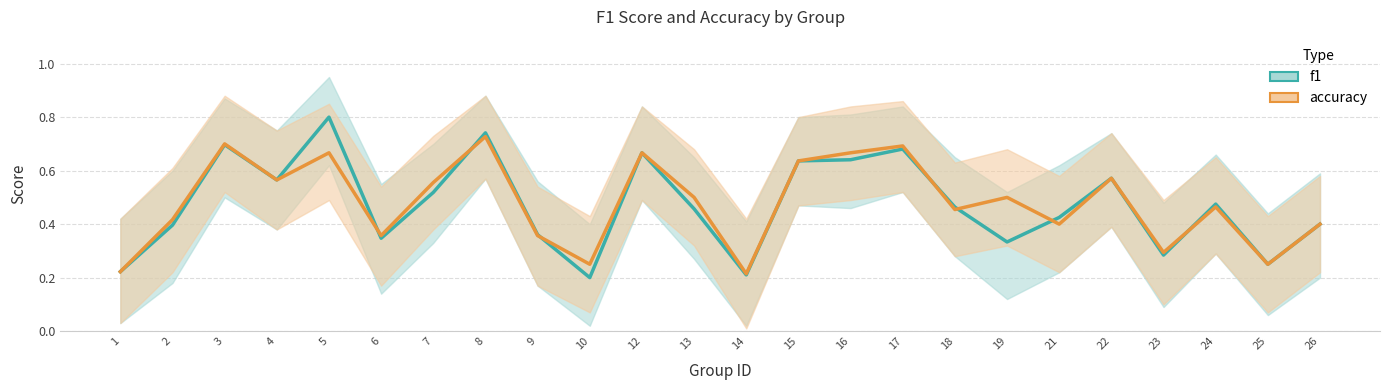

Reading left to right, what are all the values shown in this chart?

f1: 1=0.2	2=0.4	3=0.7	4=0.6	5=0.8	6=0.3	7=0.5	8=0.7	9=0.4	10=0.2	12=0.7	13=0.5	14=0.2	15=0.6	16=0.6	17=0.7	18=0.5	19=0.3	21=0.4	22=0.6	23=0.3	24=0.5	25=0.2	26=0.4
accuracy: 1=0.2	2=0.4	3=0.7	4=0.6	5=0.7	6=0.4	7=0.6	8=0.7	9=0.4	10=0.2	12=0.7	13=0.5	14=0.2	15=0.6	16=0.7	17=0.7	18=0.5	19=0.5	21=0.4	22=0.6	23=0.3	24=0.5	25=0.2	26=0.4